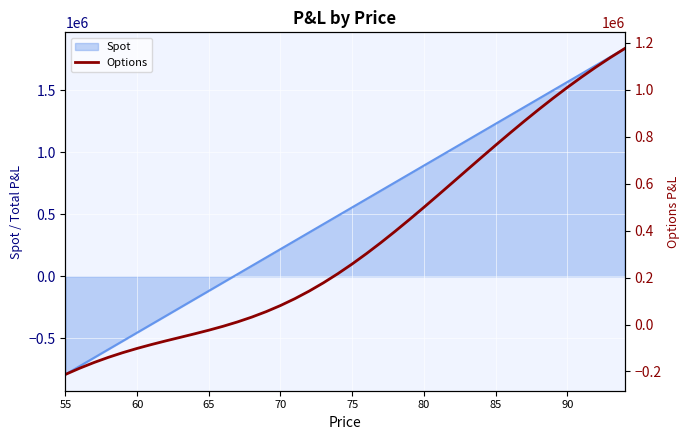

Reading left to right, transcribe all the data shown in this chart.

-212522.2	-185919.2	-161654.8	-139661.0	-119773.7	-101730.8	-85174.9	-69664.2	-54689.2	-39694.7	-24105.1	-7352.2	11098.0	31721.3	54915.1	80984.1	110131.8	142458.4	177963.6	216555.1	258059.1	302233.8	348783.7	397373.6	447641.9	499212.7	551706.2	604747.4	657973.1	711037.8	763618.0	815415.2	866158.7	915606.9	963548.3	1009802.0	1054217.4	1096673.9	1137079.6	1175370.3